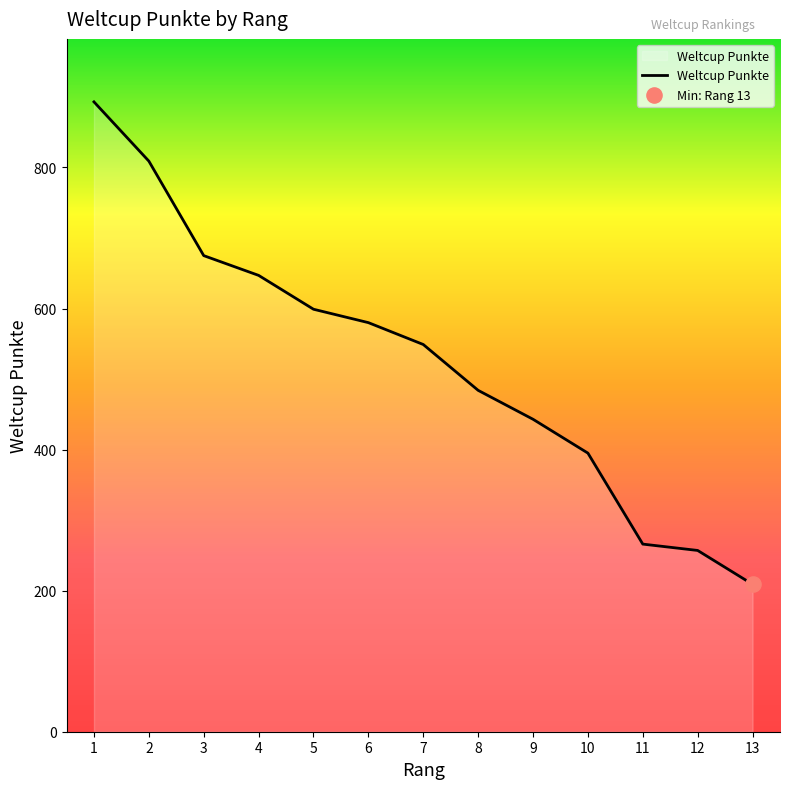

What is the change in value from 8 to 11?

-218